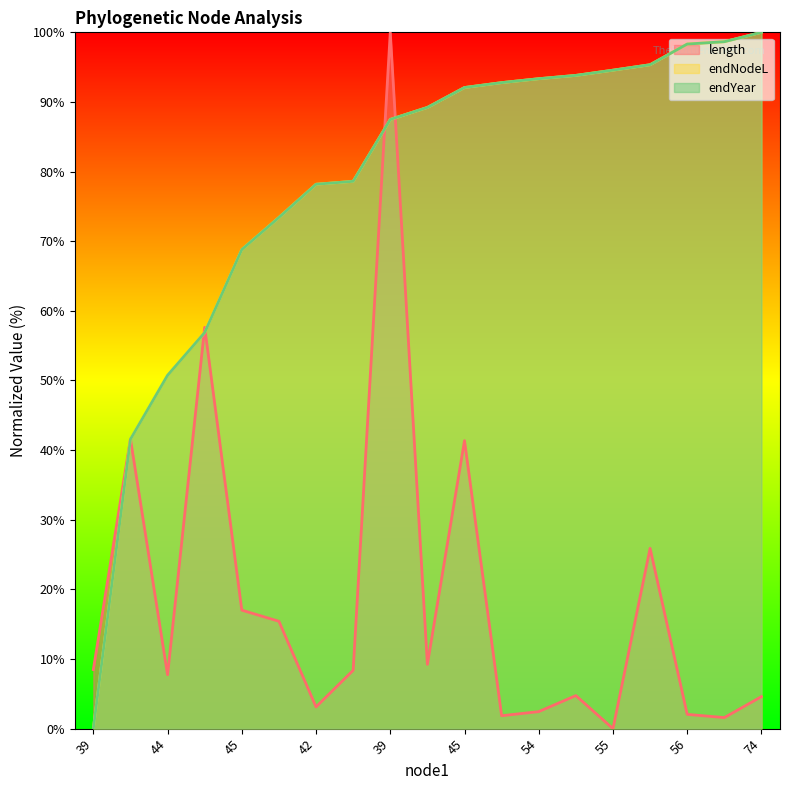

The endNodeL series shows 87.5 at 39. True or false?

True